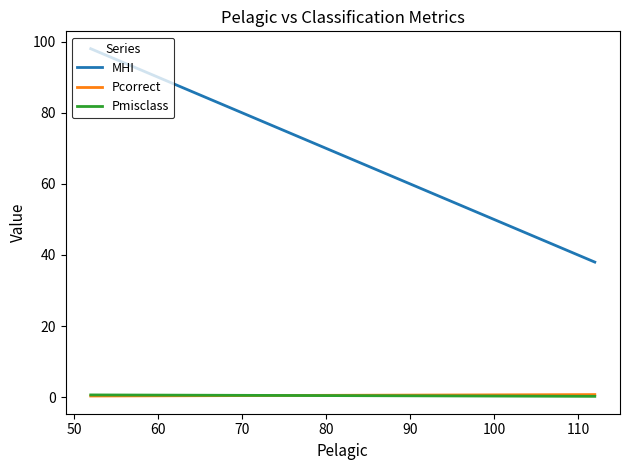

How many lines are shown in the chart?

3